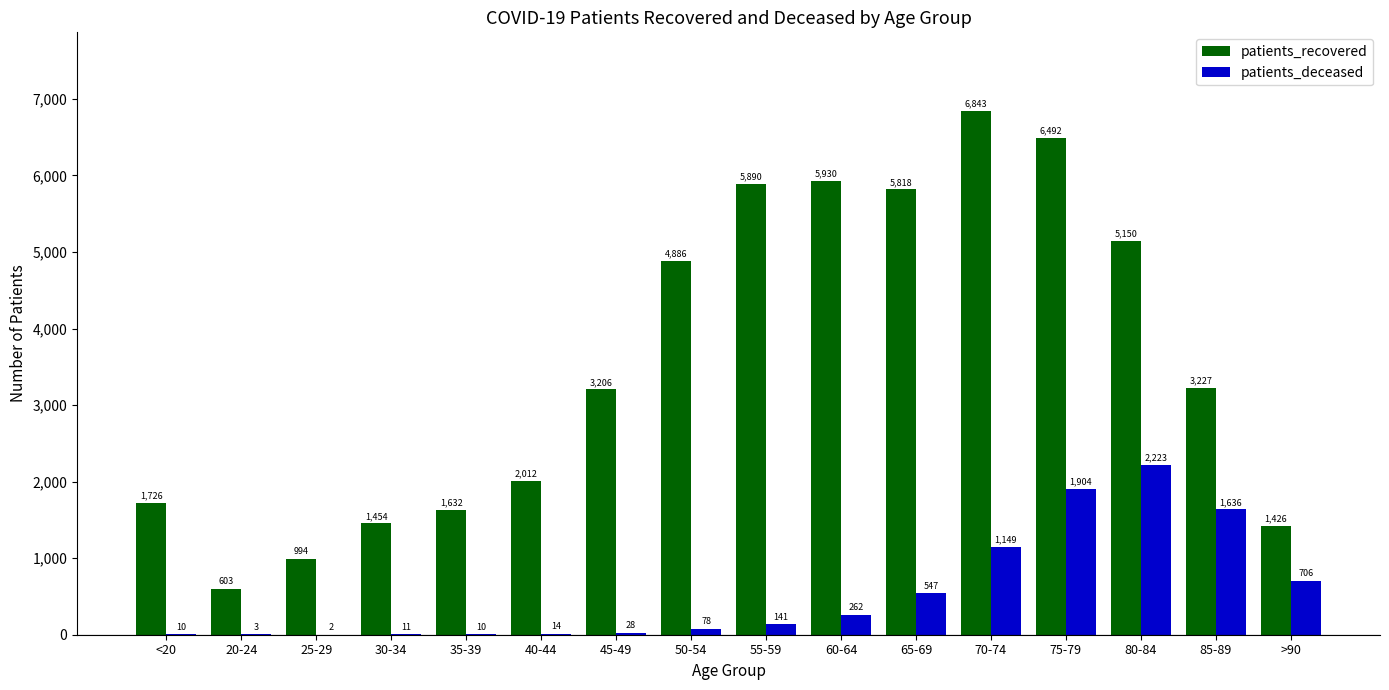

Reading left to right, extract all data points from this chart.

patients_recovered: 1726	603	994	1454	1632	2012	3206	4886	5890	5930	5818	6843	6492	5150	3227	1426
patients_deceased: 10	3	2	11	10	14	28	78	141	262	547	1149	1904	2223	1636	706